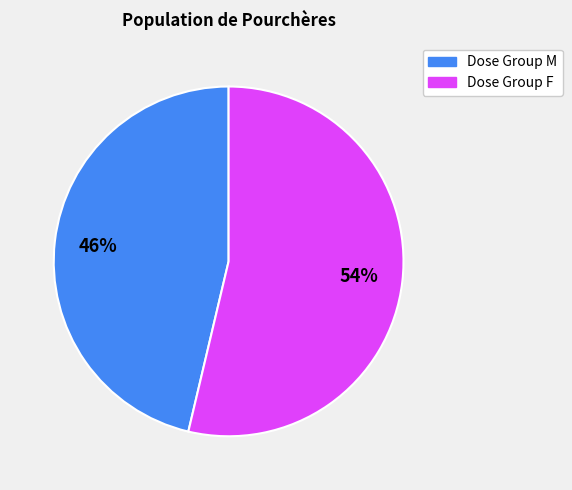

To the nearest percent, what is the average slice percentage?

50%